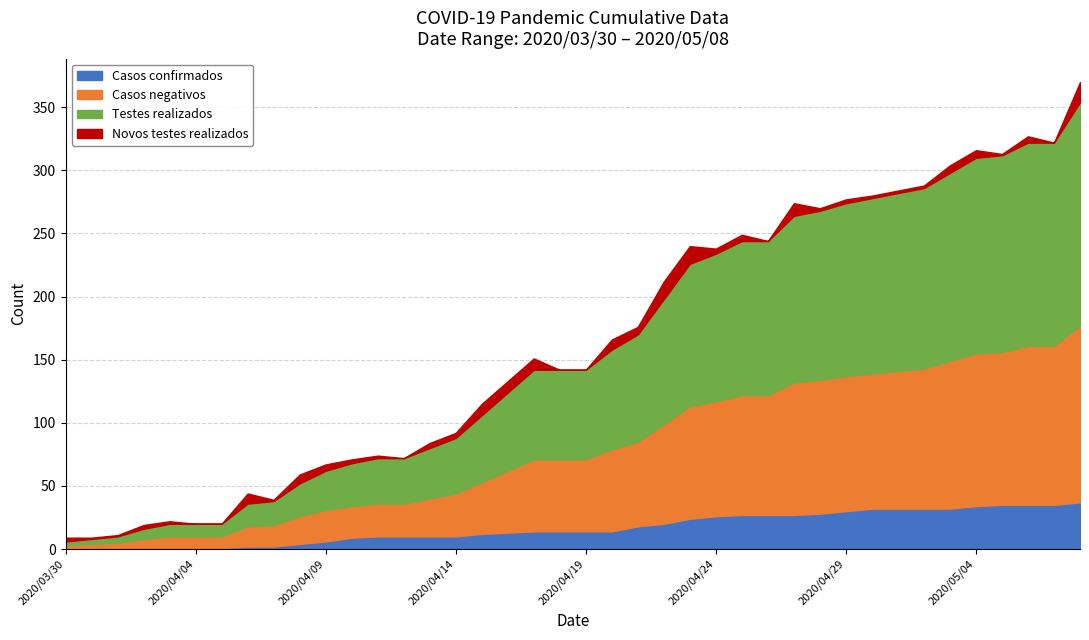

Does the chart display data point markers on the line(s)?

No